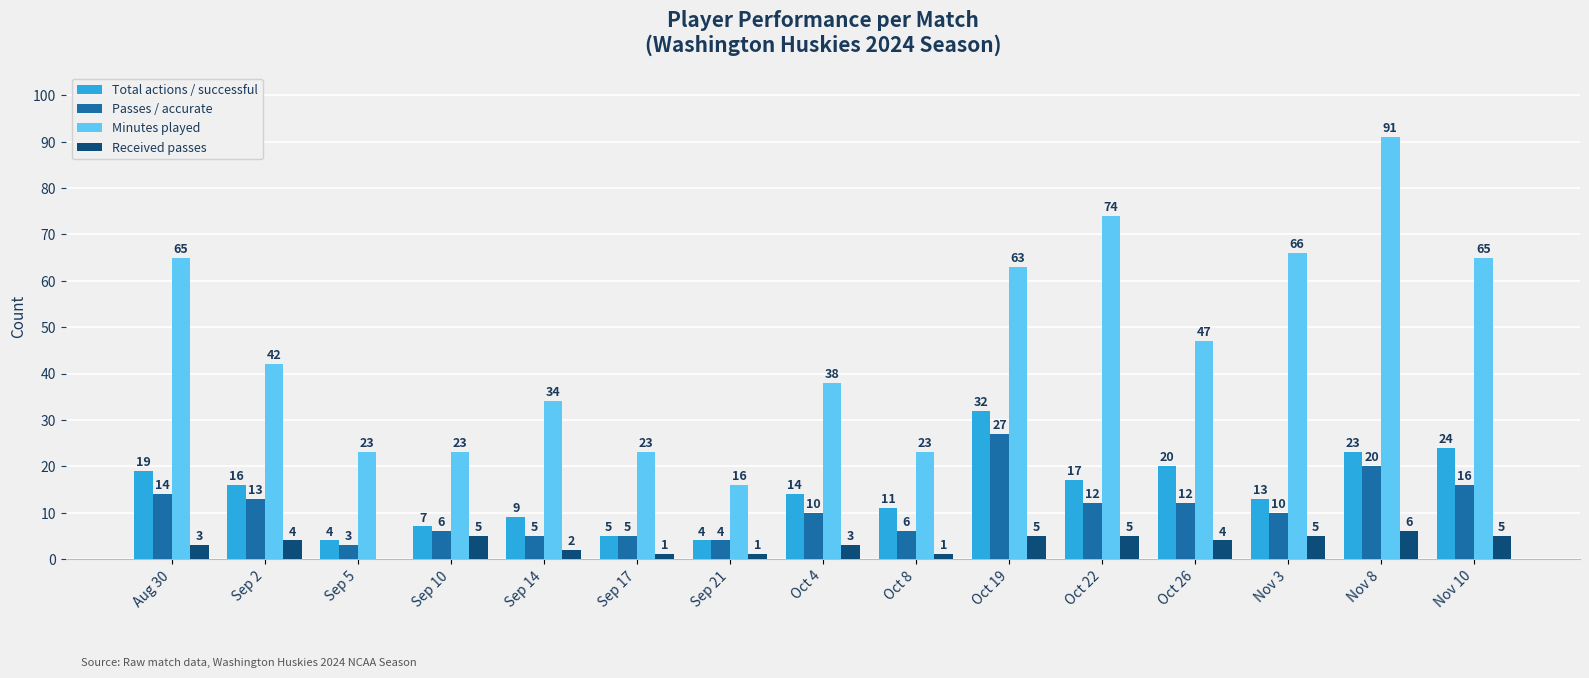

Is it true that Minutes played equals 91 at Oct 19?

False